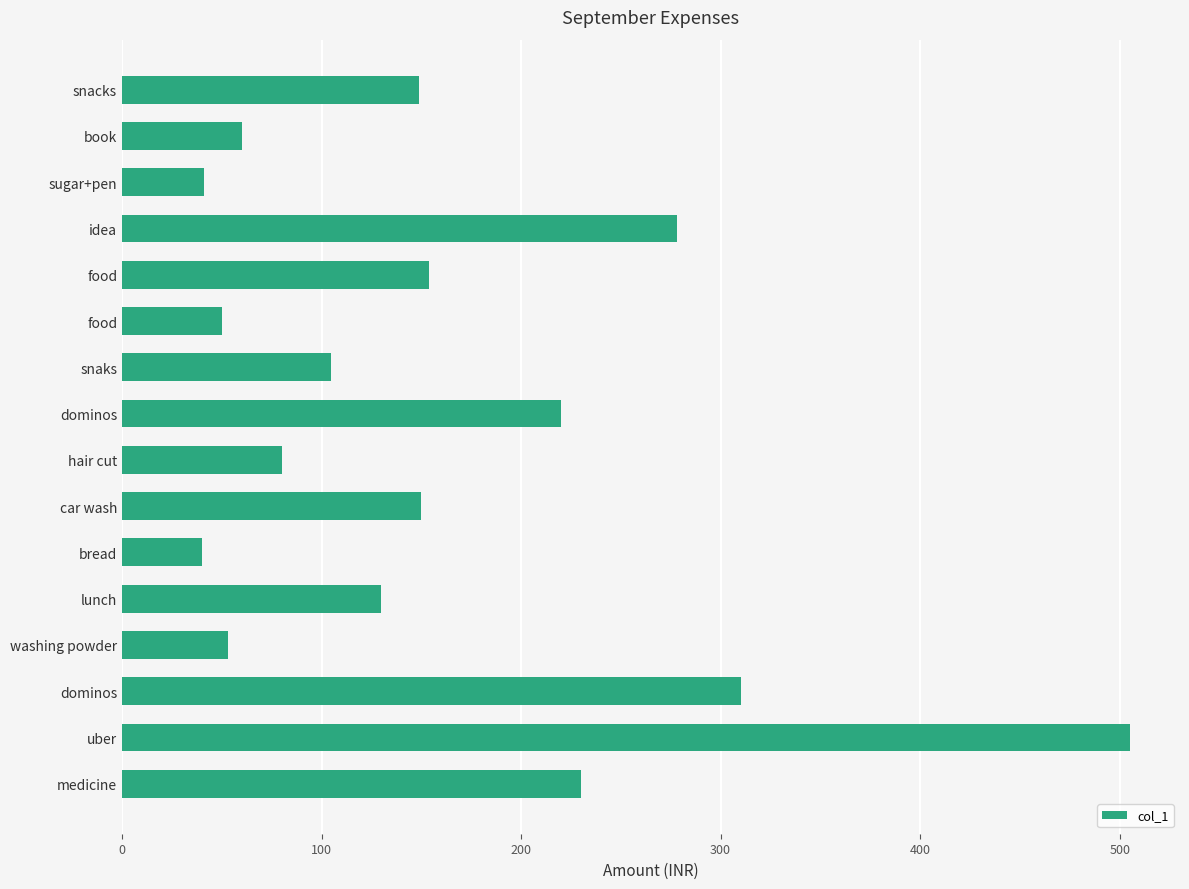

What is the difference between the maximum and second lowest values?

464